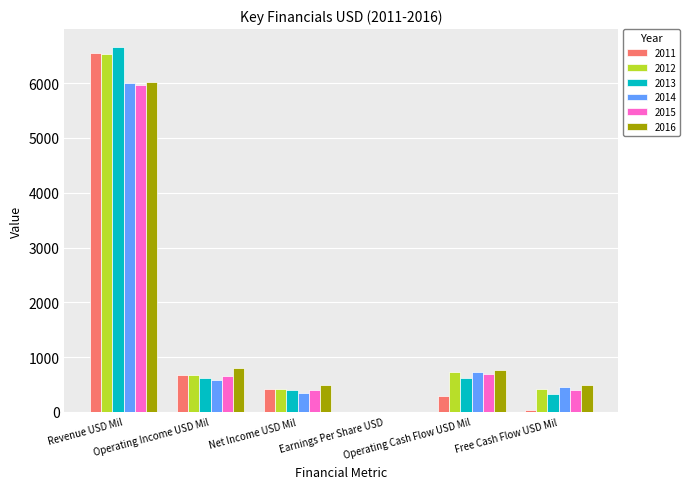

What is the maximum value shown in the chart?

6653.0